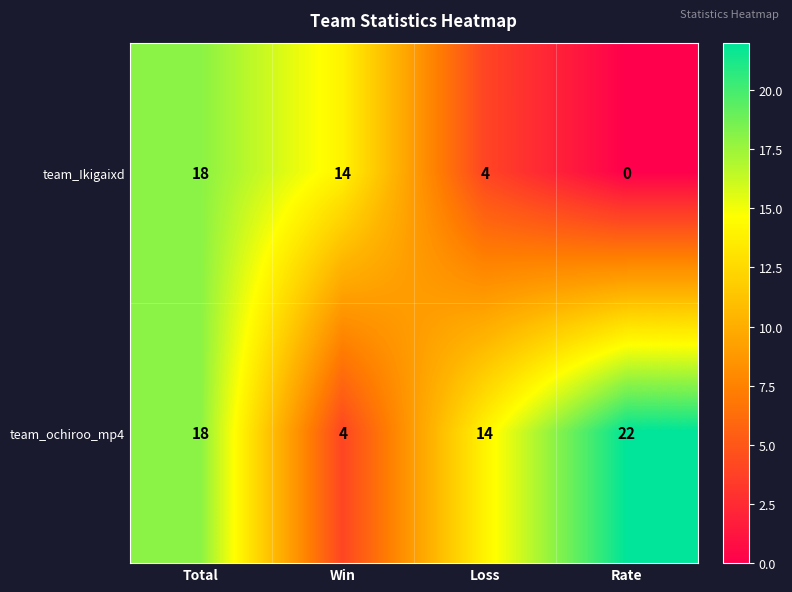

At which category is the sum across all series the highest?

Total